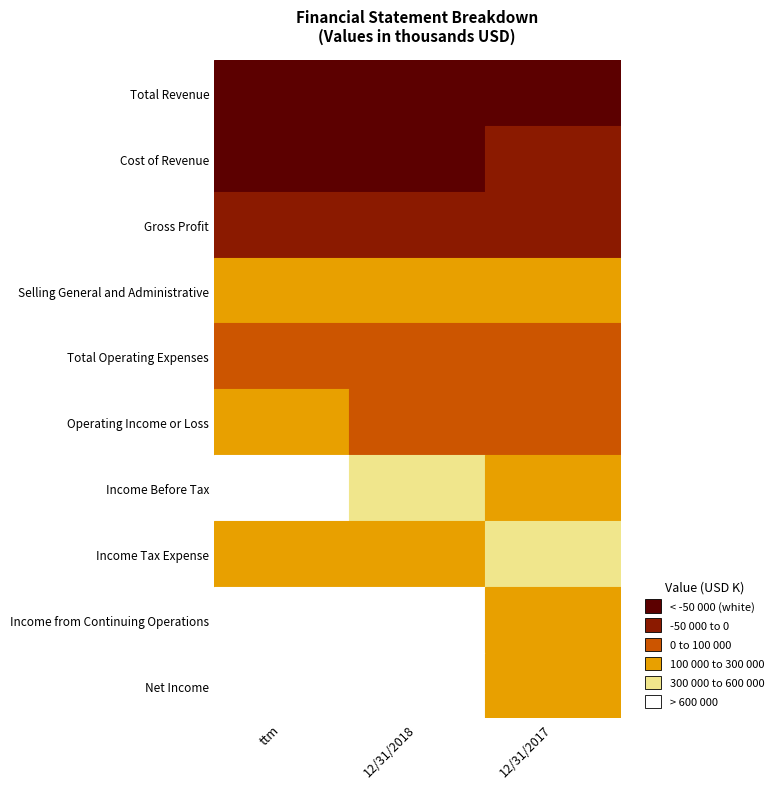

What is the difference between the second highest and minimum values in the Income Before Tax series?

28906